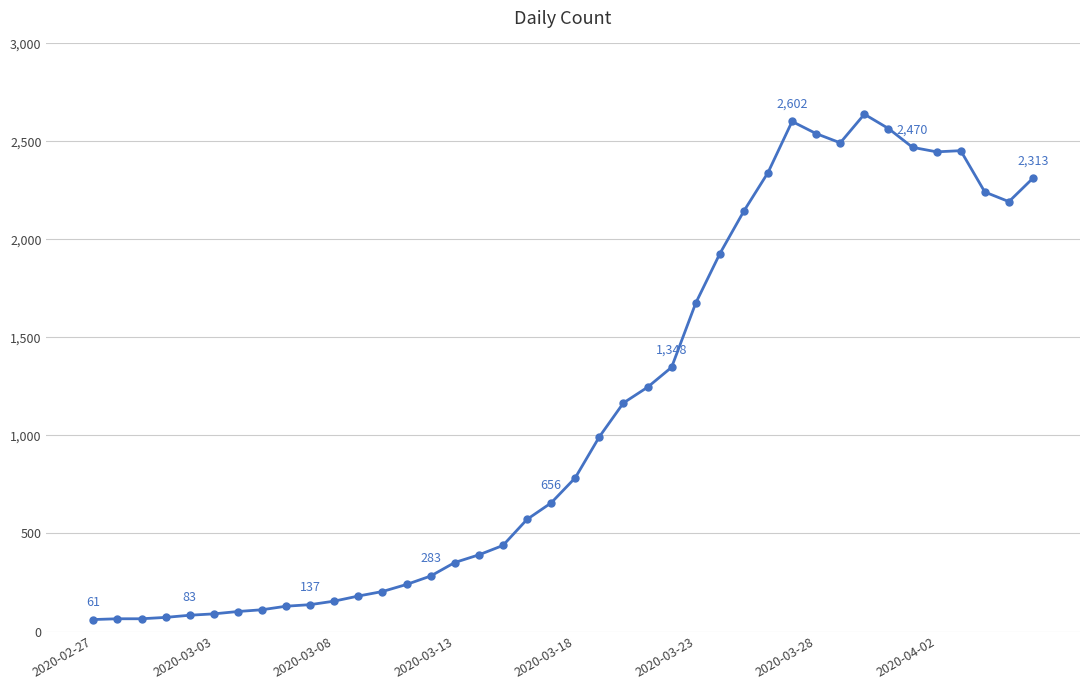

What is the value of the 5th point from the left?

83